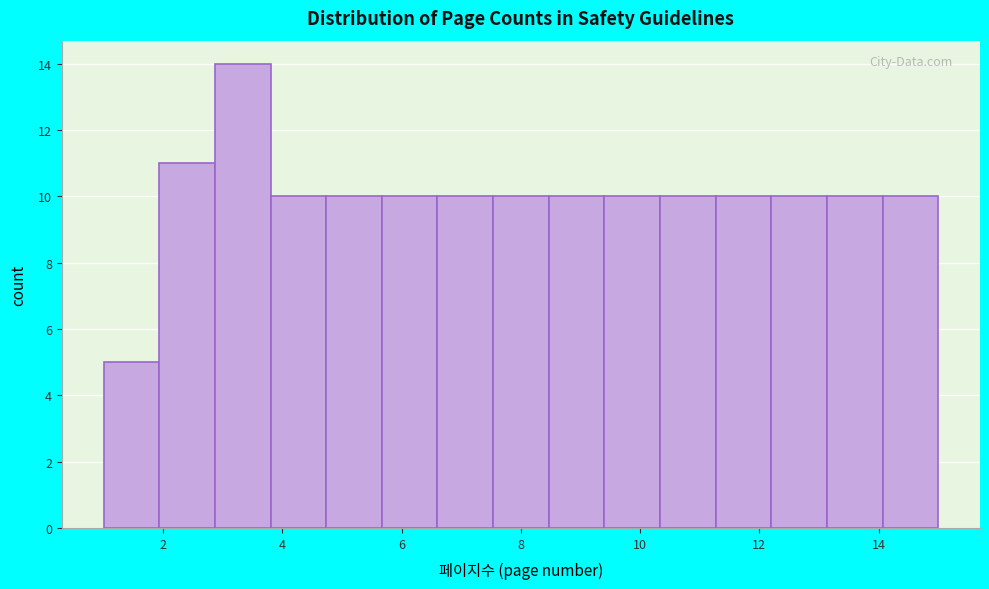

Which range on the x-axis has the tallest bar?

2.8 to 3.8